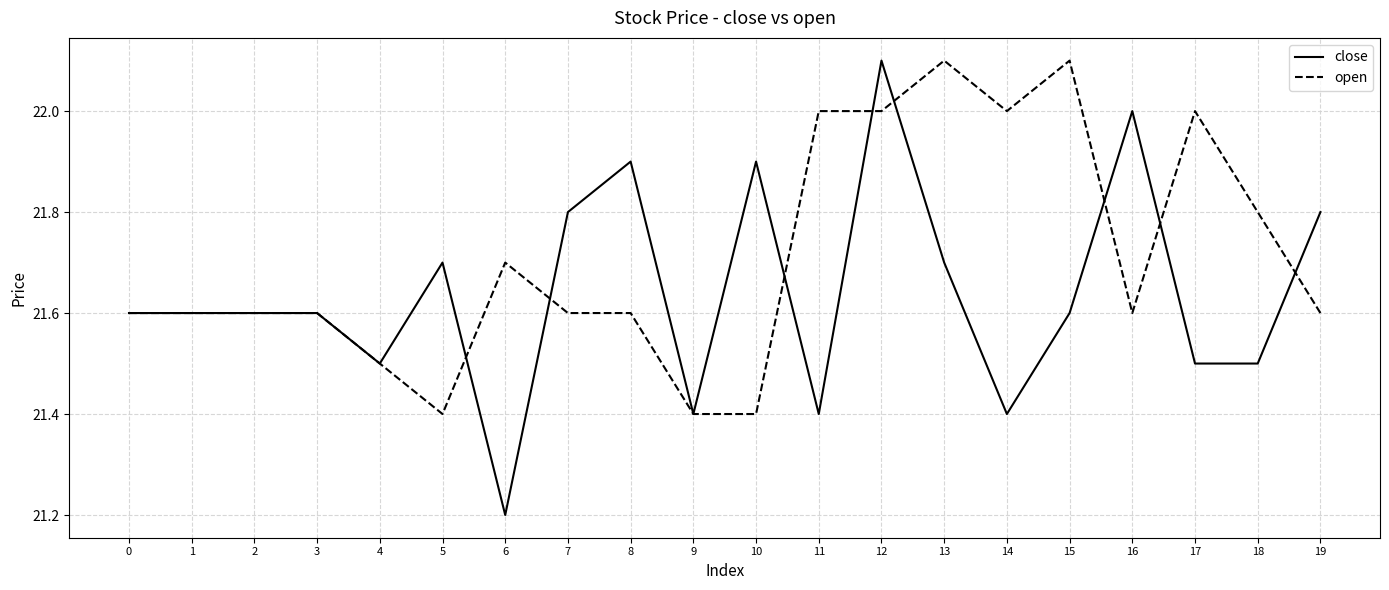

Reading left to right, what are all the values shown in this chart?

close: 21.6	21.6	21.6	21.6	21.5	21.7	21.2	21.8	21.9	21.4	21.9	21.4	22.1	21.7	21.4	21.6	22.0	21.5	21.5	21.8
open: 21.6	21.6	21.6	21.6	21.5	21.4	21.7	21.6	21.6	21.4	21.4	22.0	22.0	22.1	22.0	22.1	21.6	22.0	21.8	21.6